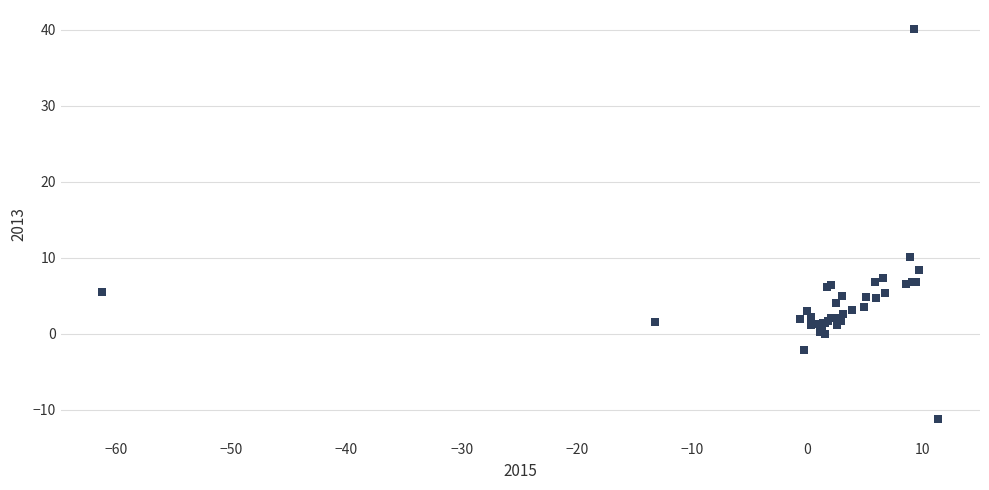

What Y value in the scatter plot is closest to 14?

10.1